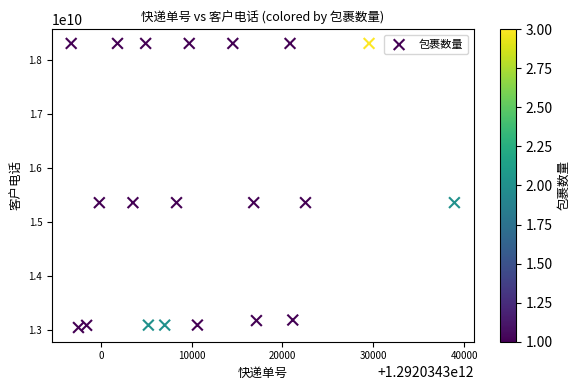

What is the range of X values (max minus min)?

42200